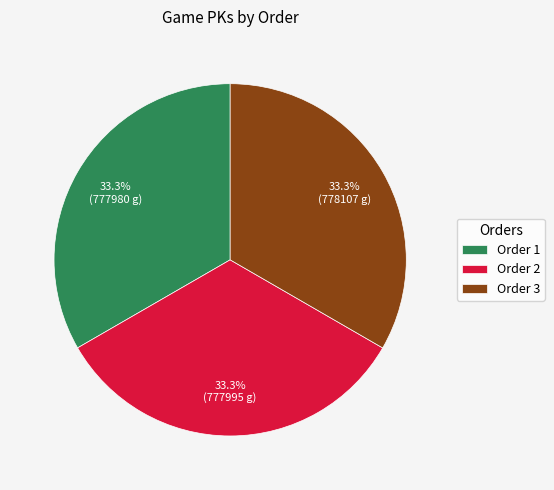

To the nearest percent, what is the average slice percentage?

33%